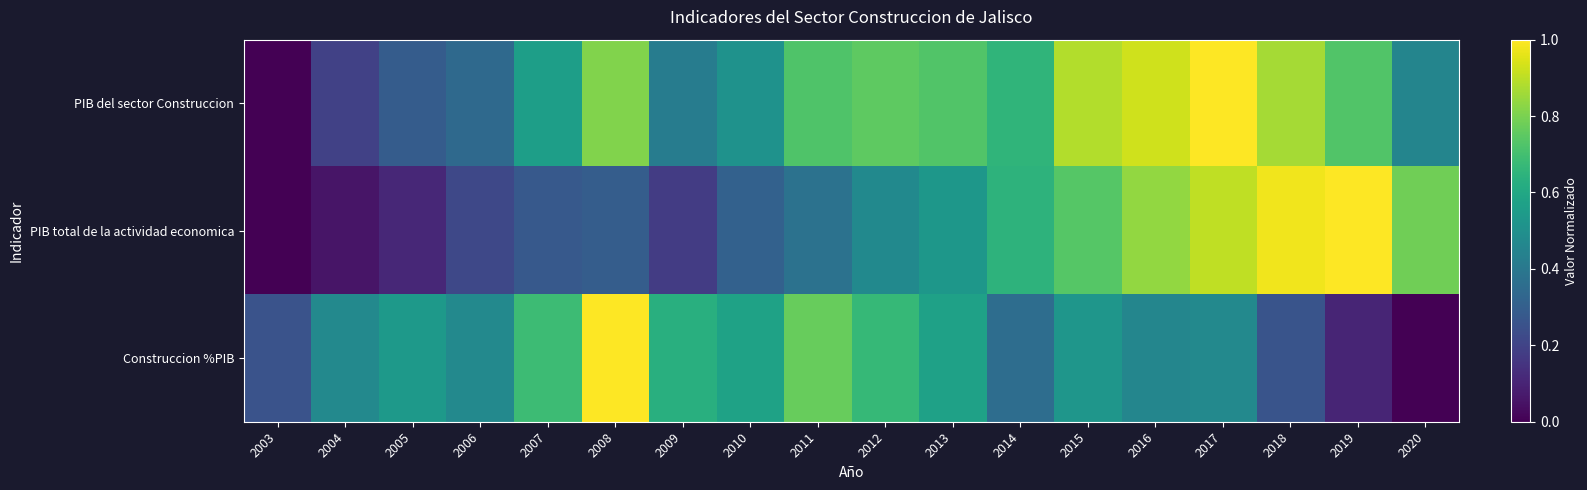

Rank the series at 2007 from highest to lowest value.

Construccion %PIB, PIB del sector Construccion, PIB total de la actividad economica